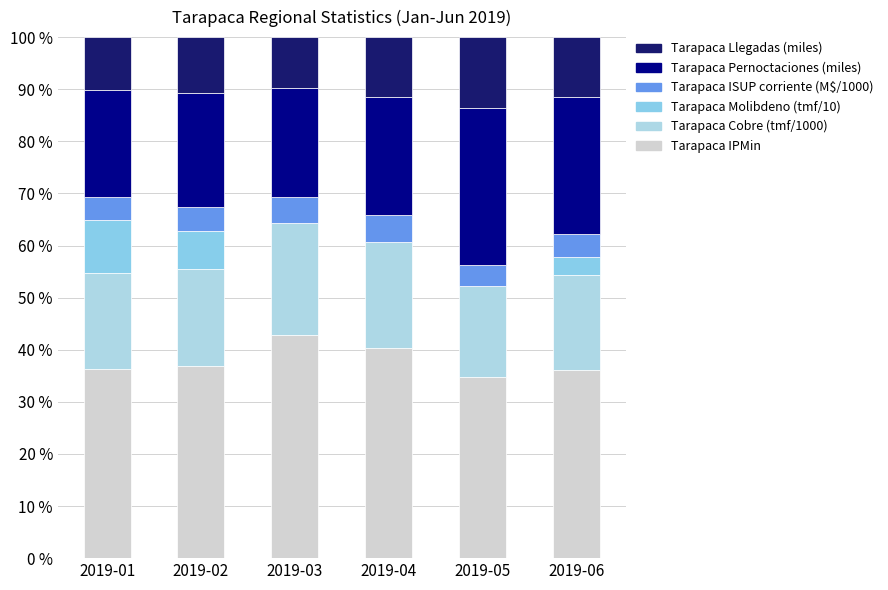

Are the bars horizontal?

No